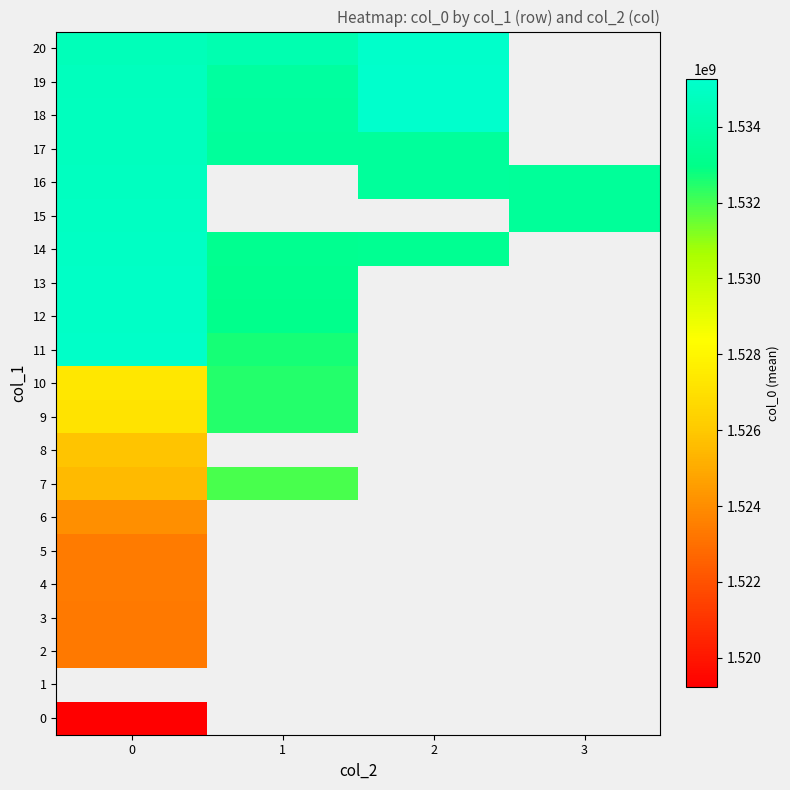

What is the difference between the 14 values at 1 and 2?

14339.0